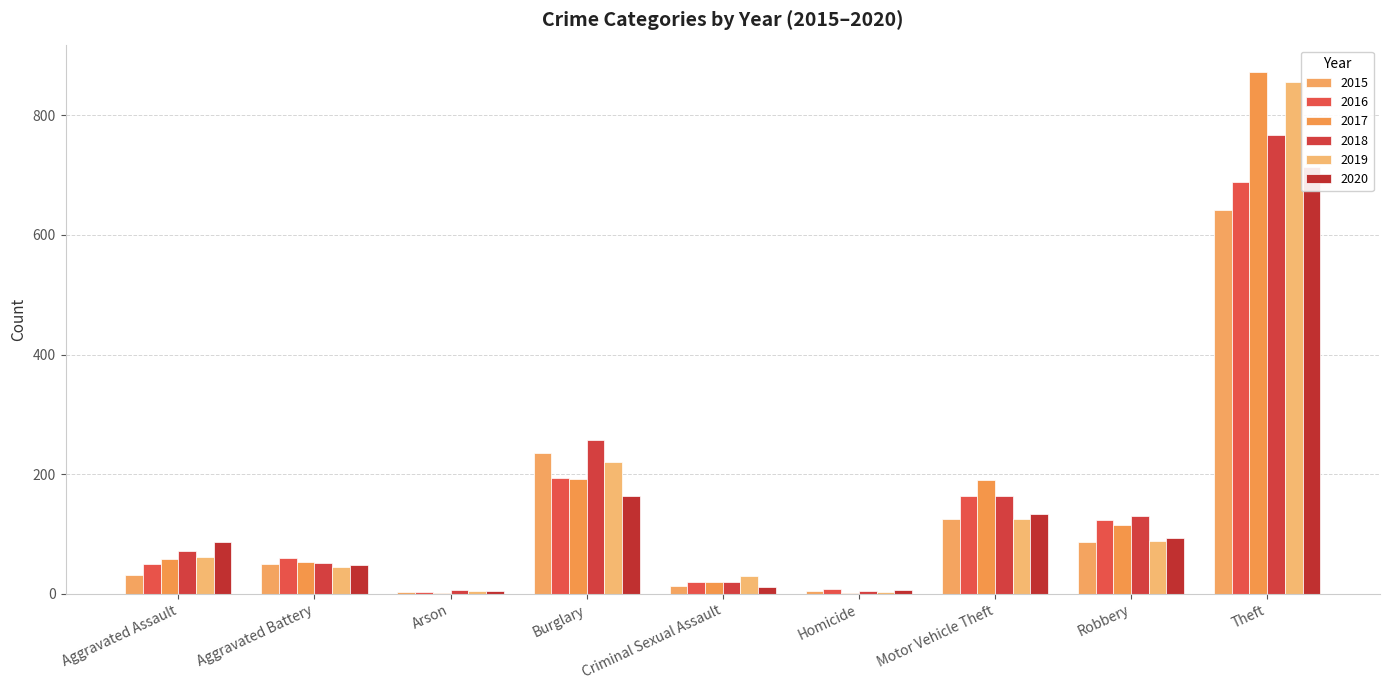

What is the value of the 2019 bar at the 1st from the left?

61